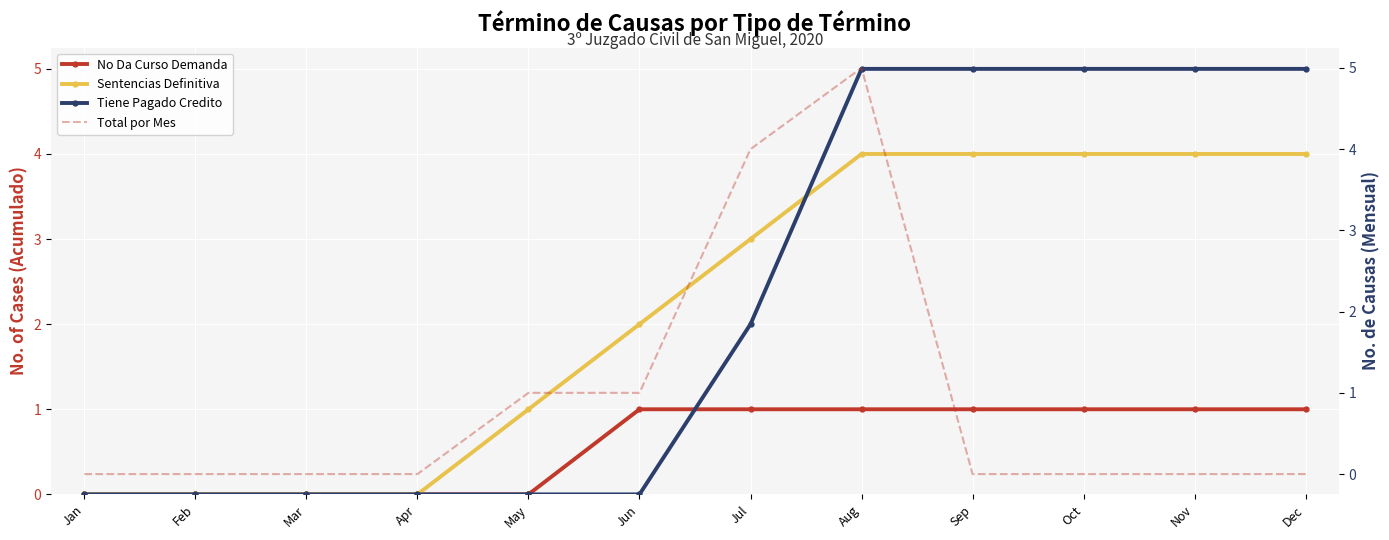

Which label corresponds to the largest value in the chart?

Aug